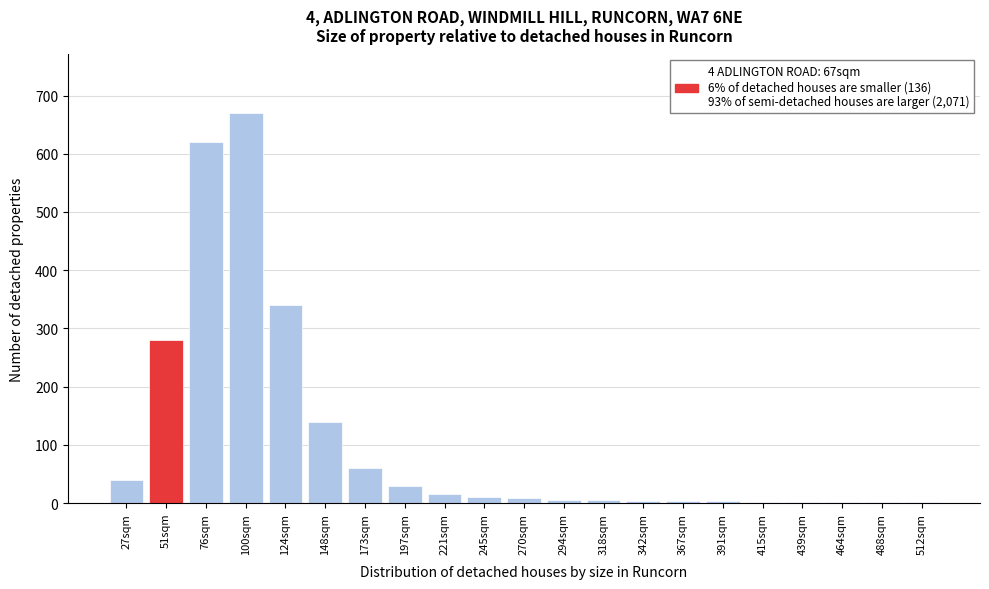

The chart shows a value of 280 at 51sqm. True or false?

True